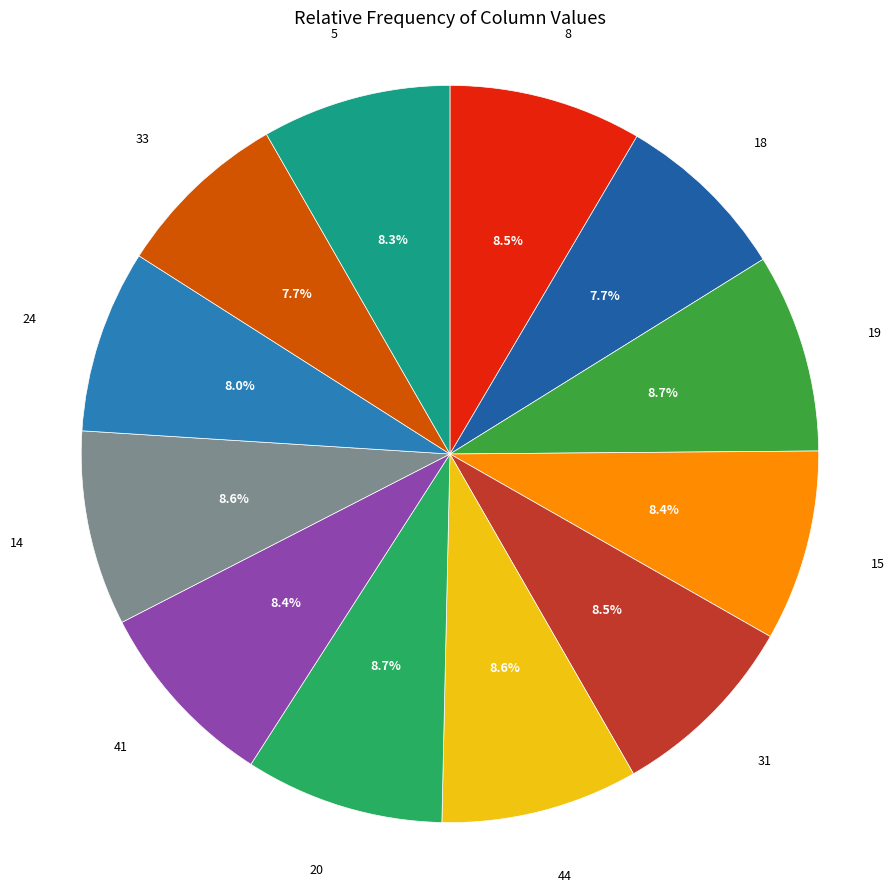

How much of the chart is everything except 20?

91.3%